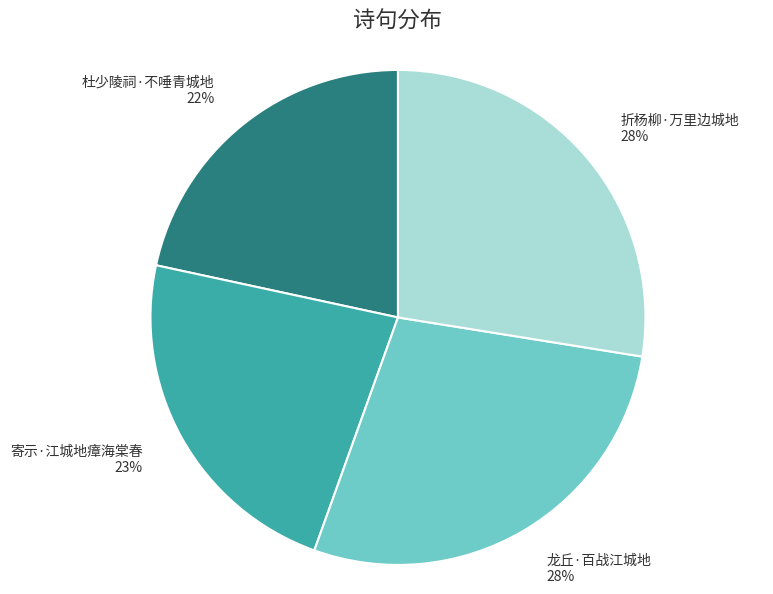

What is the smallest slice in the pie chart?

杜少陵祠·不唾青城地